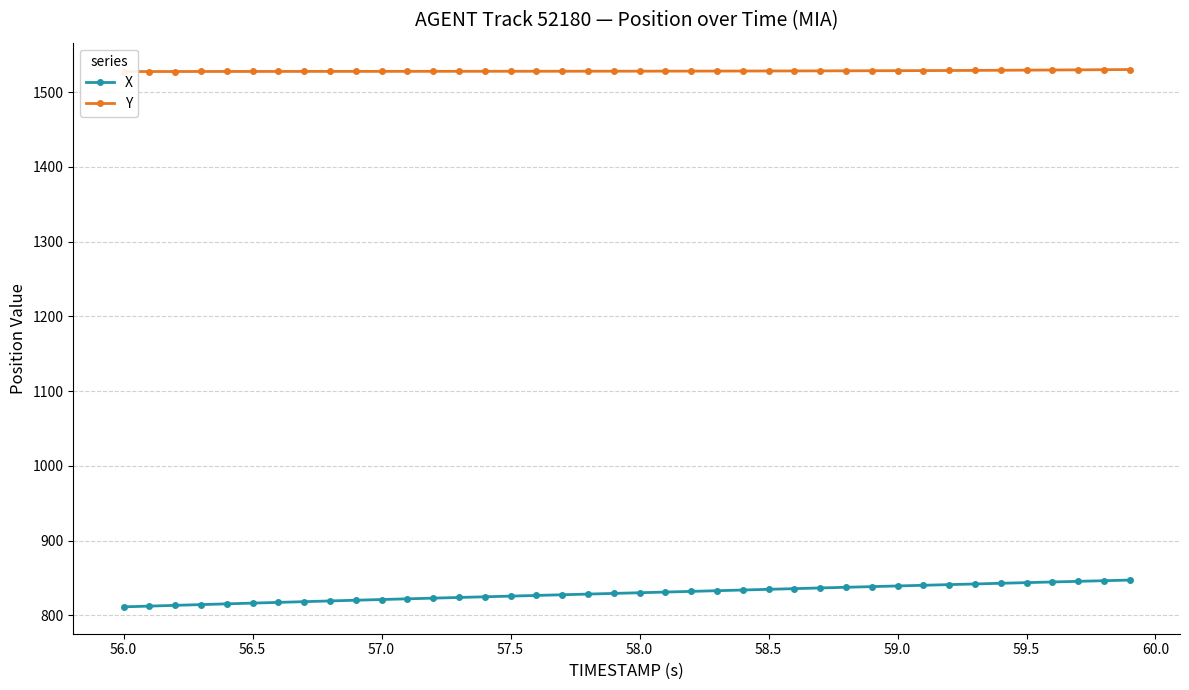

What is the minimum value for X?

811.3